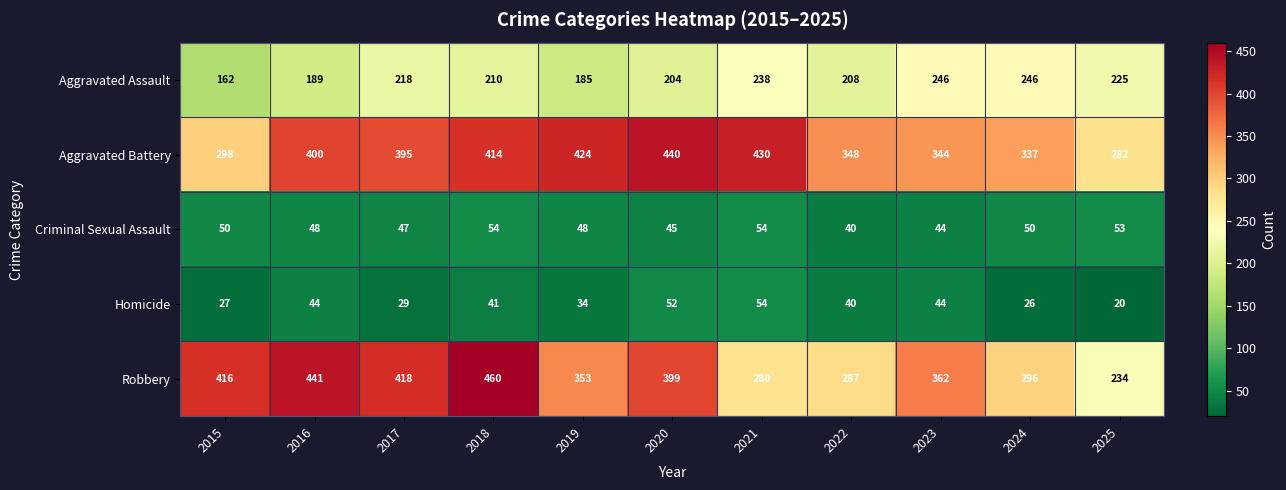

The Aggravated Battery series shows 344 at 2023. True or false?

True